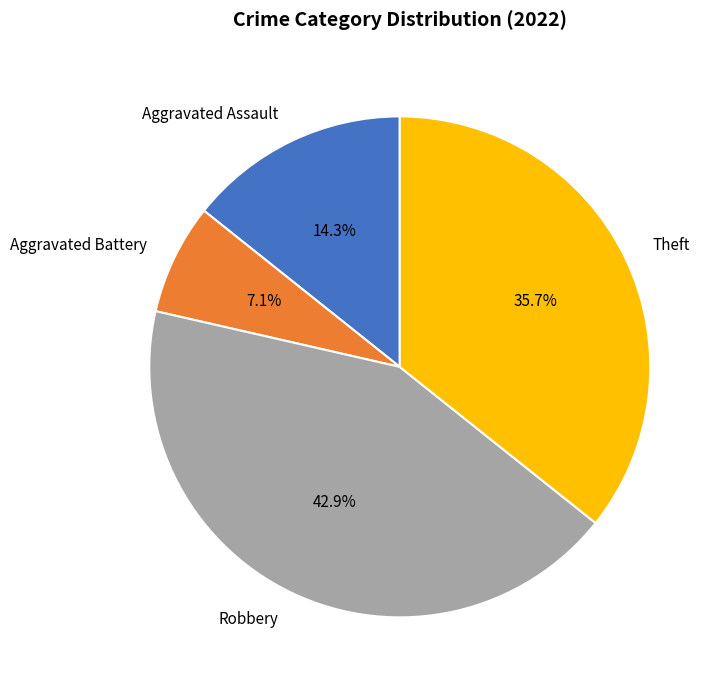

To the nearest percent, what portion does Aggravated Battery represent?

7%